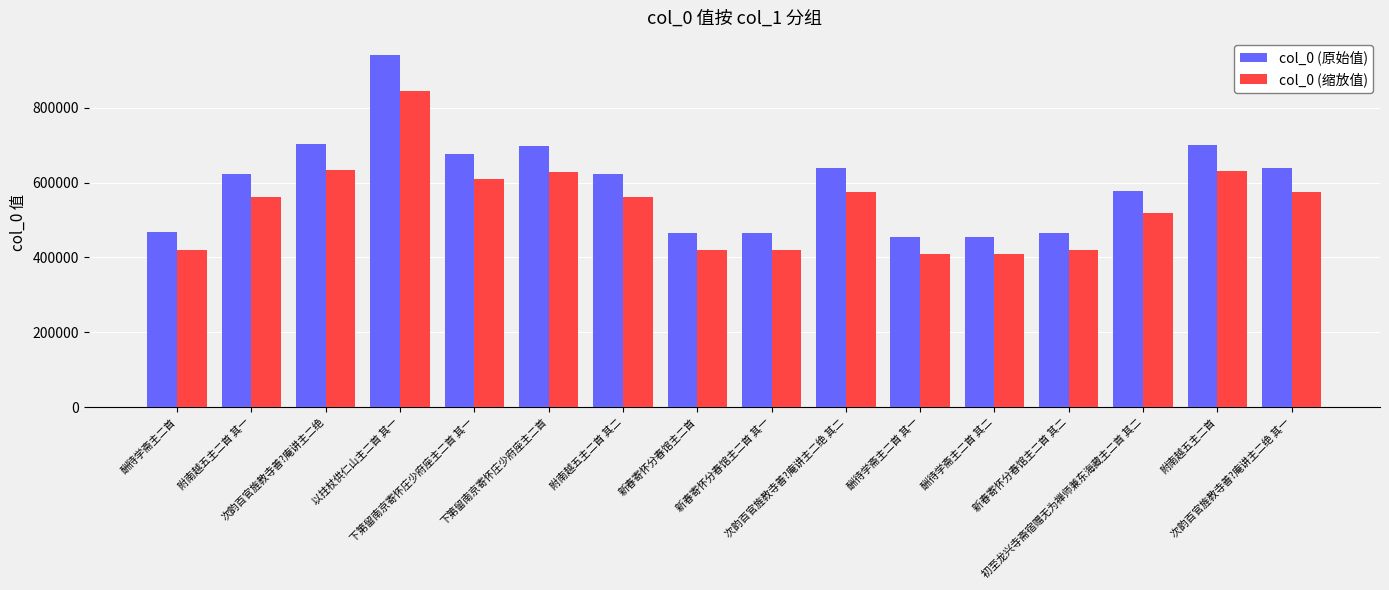

How many groups of bars are there?

16